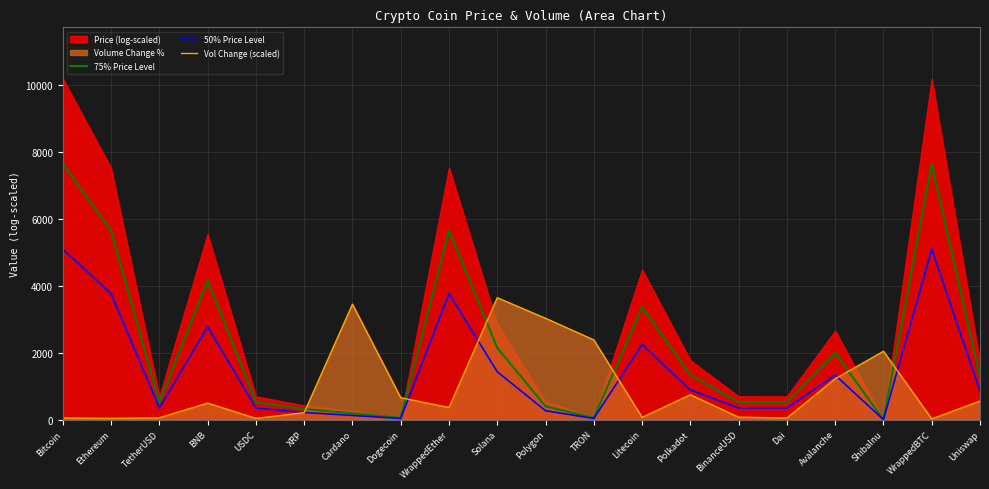

True or false: 75% Price Level has a value of 757.9 at USDC.

False